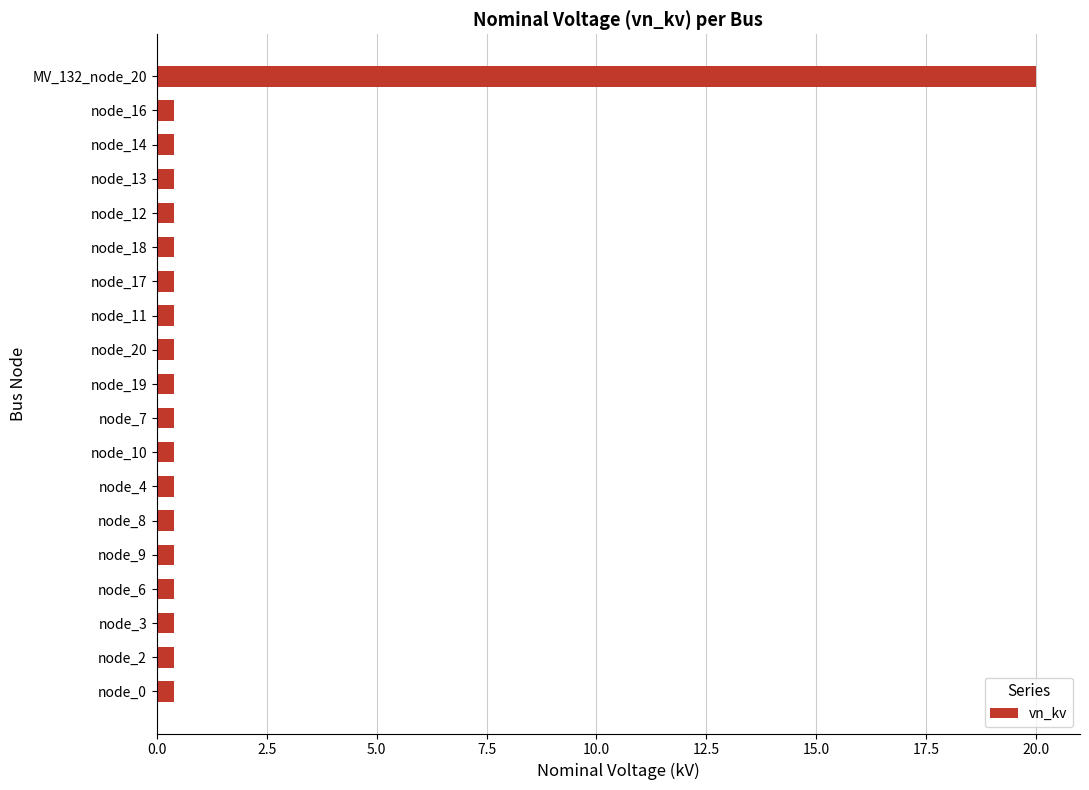

The chart shows a value of 0.4 at node_14. True or false?

True